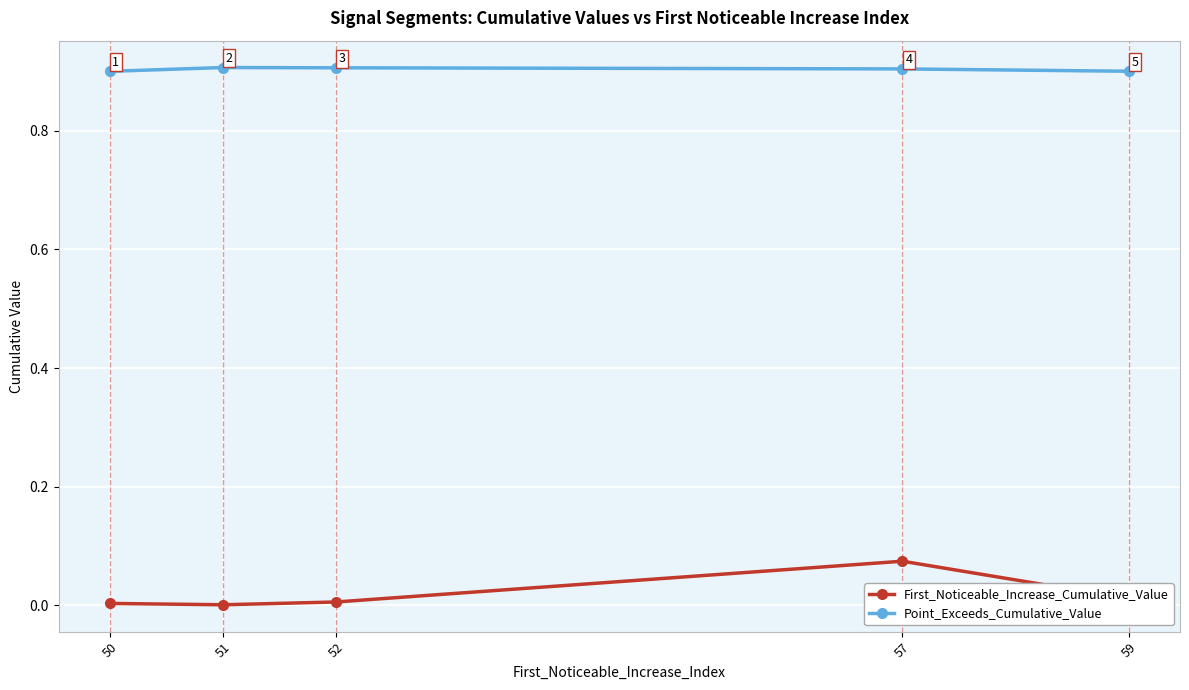

The value of Point_Exceeds_Cumulative_Value at 59 is 0.9. True or false?

True